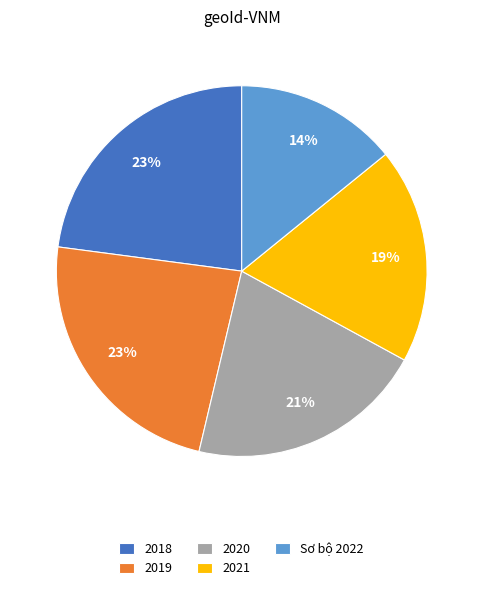

Which category has the smallest portion of the pie?

Sơ bộ 2022